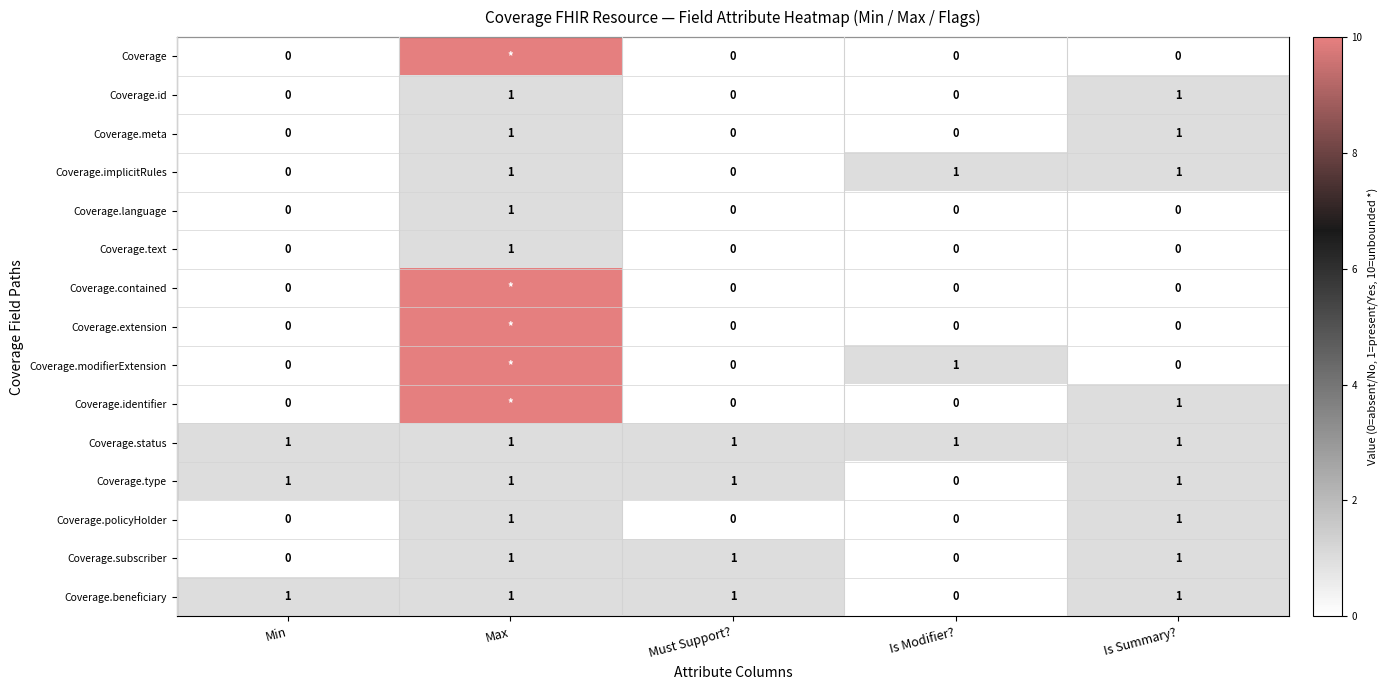

How many values in the Coverage.id series exceed 0?

2